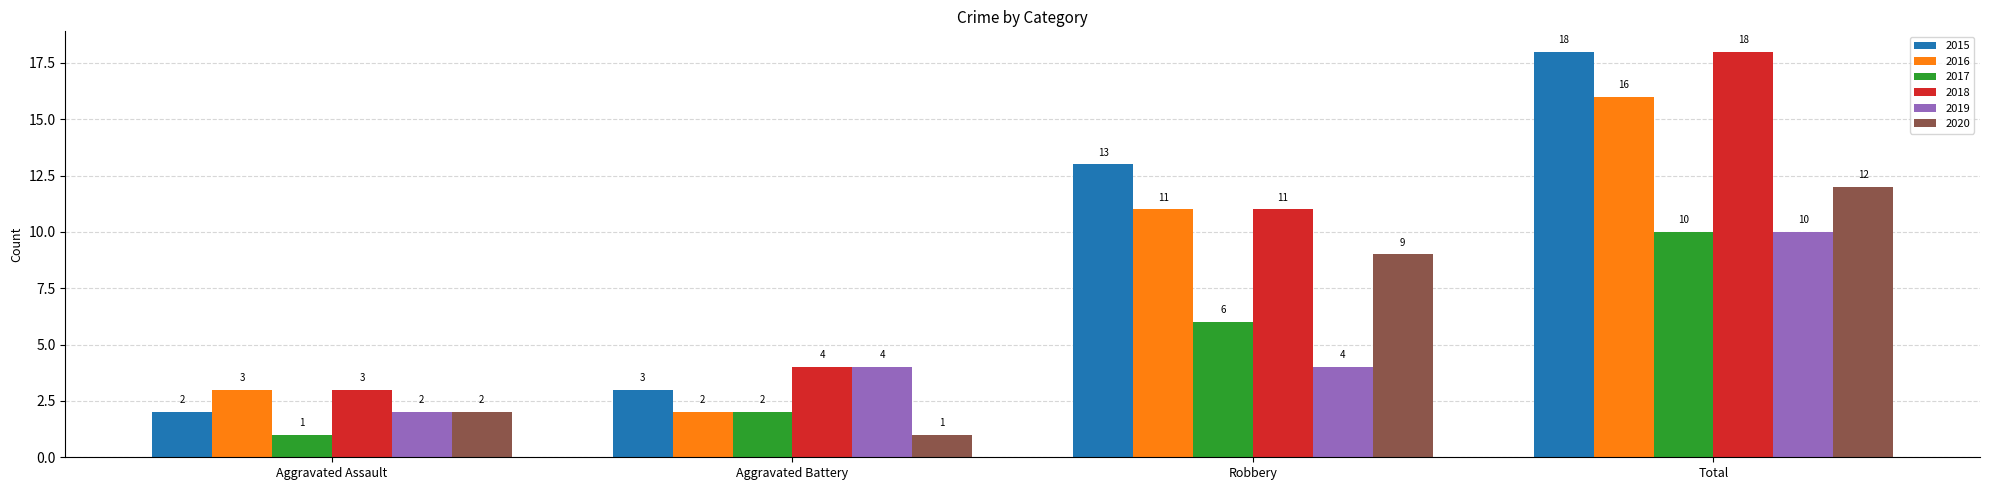

Which category has the highest value in the 2016 series?

Total